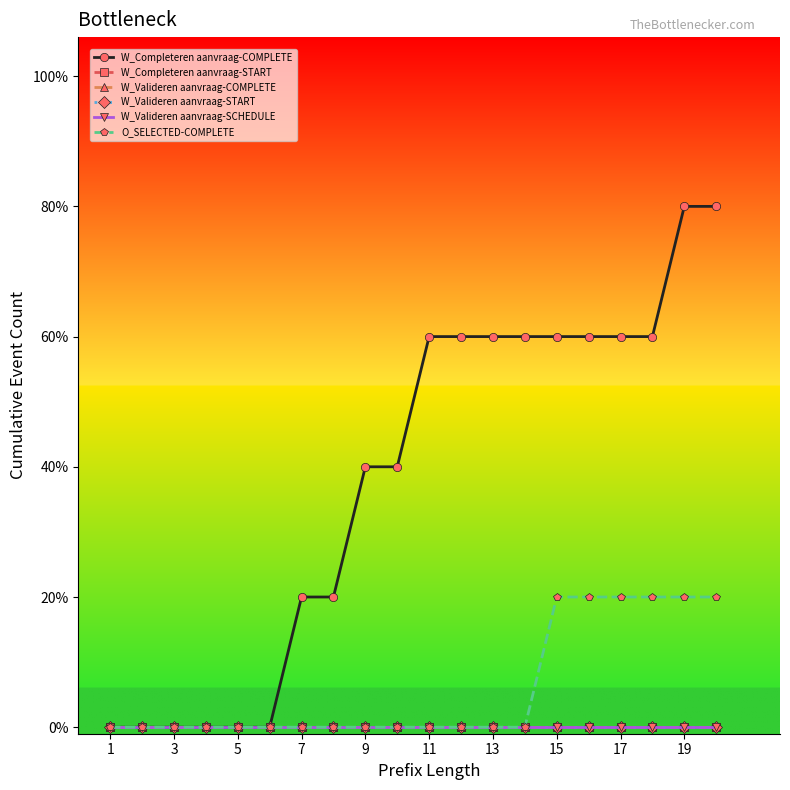

How many lines are shown in the chart?

6